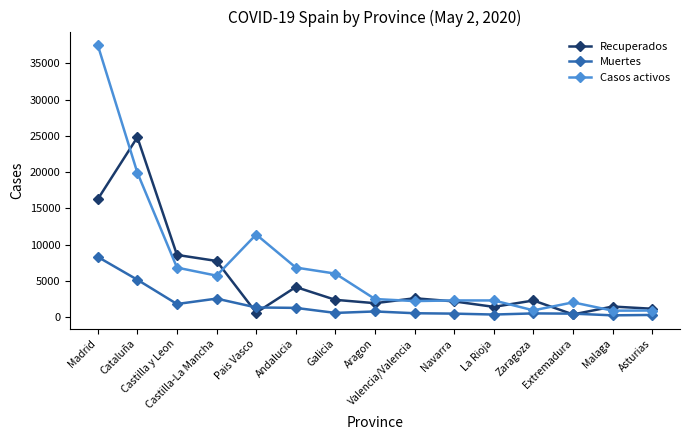

What is the minimum value for Casos activos?

869